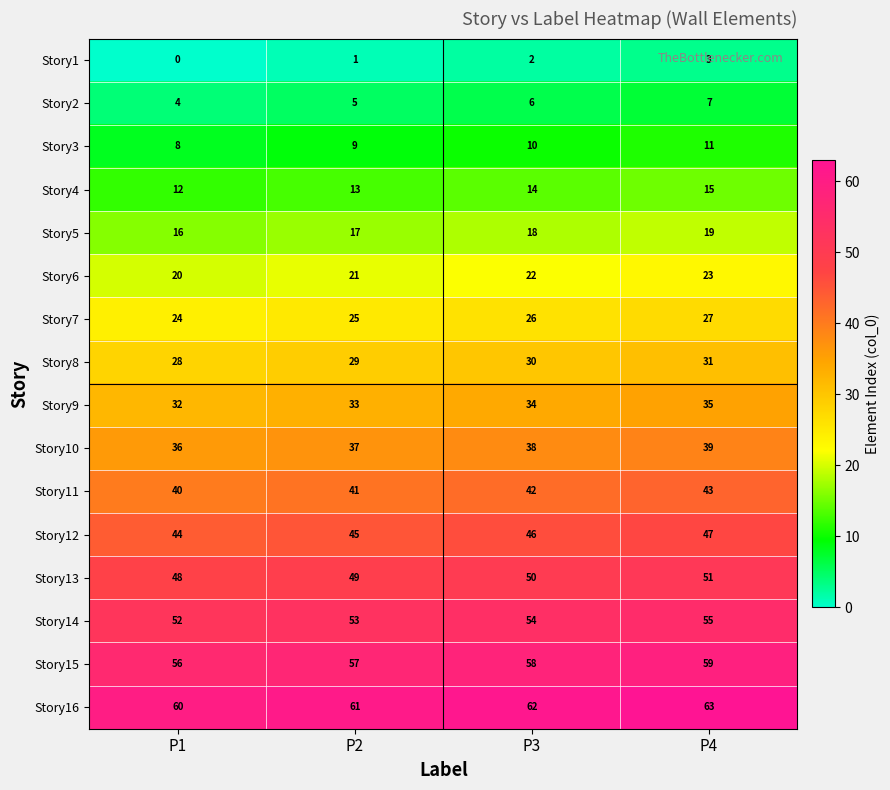

Is it true that Story6 equals 8 at P2?

False